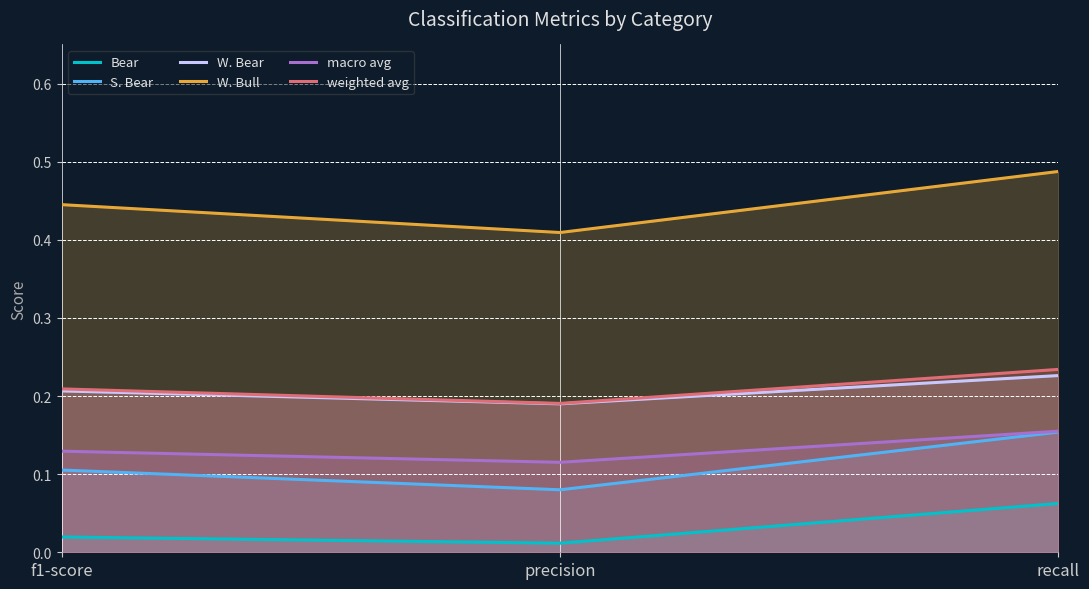

Is the value of Bear at f1-score greater than the value of macro avg at recall?

No